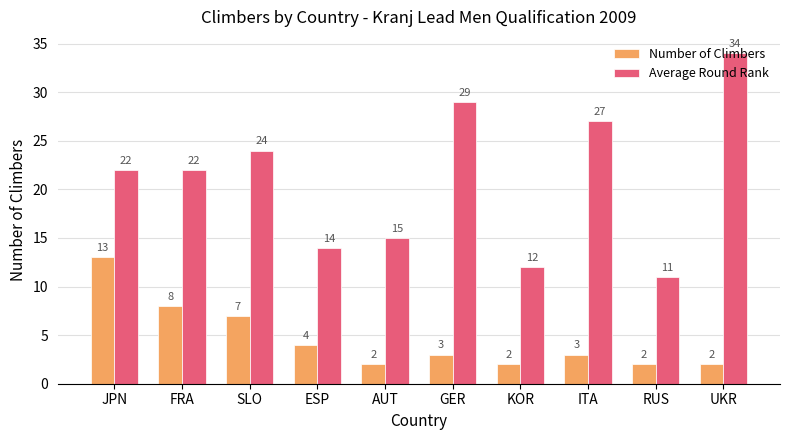

What is the greatest value displayed?

34